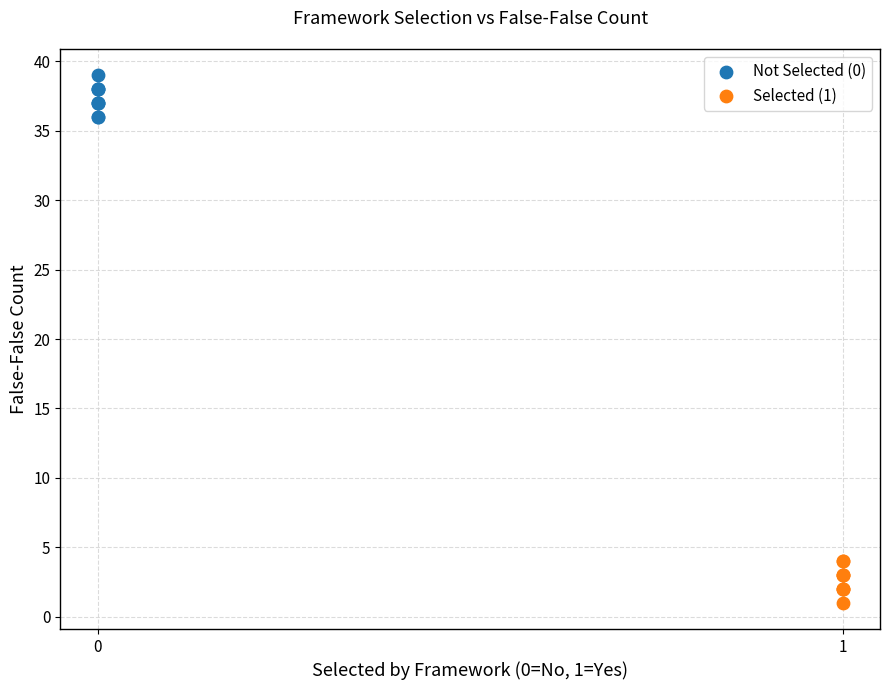

Which series contains the lowest Y value?

Selected (1)